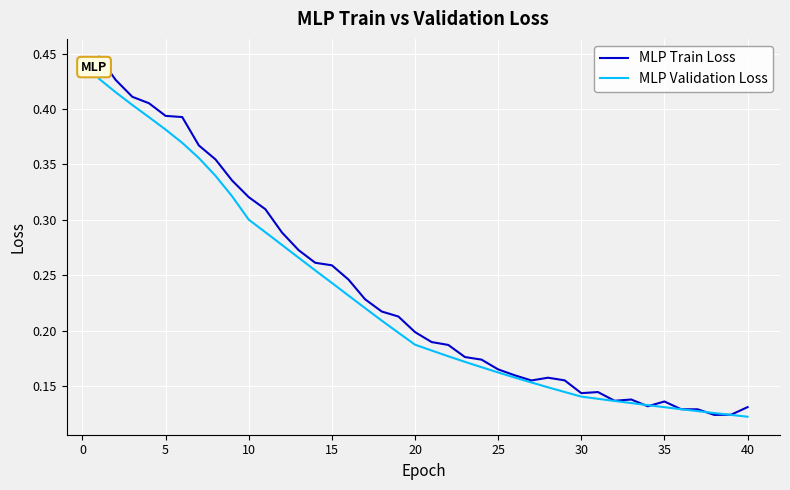

List the series in order of their overall mean, highest first.

MLP Train Loss, MLP Validation Loss